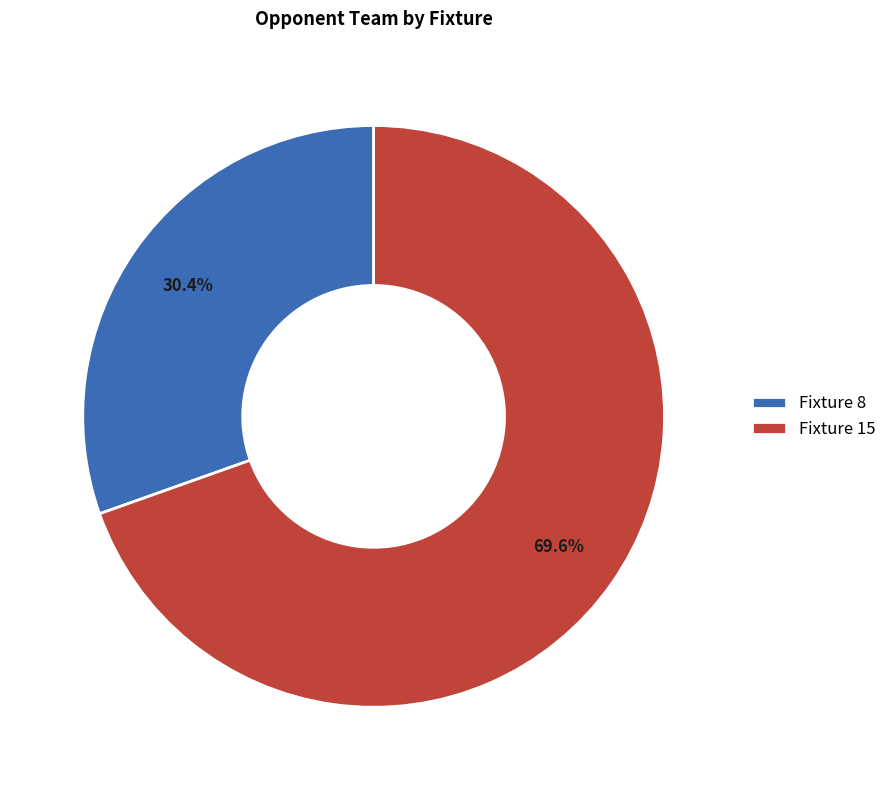

Combined, what portion of the pie is Fixture 8 and Fixture 15?

100.0%